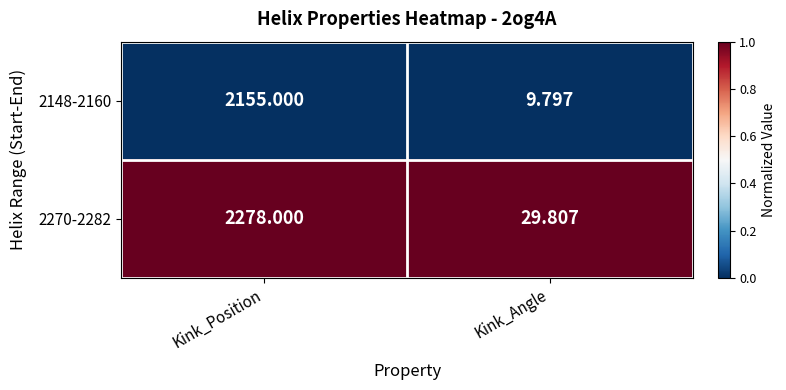

Which category has the highest value in the 2148-2160 series?

Kink_Position